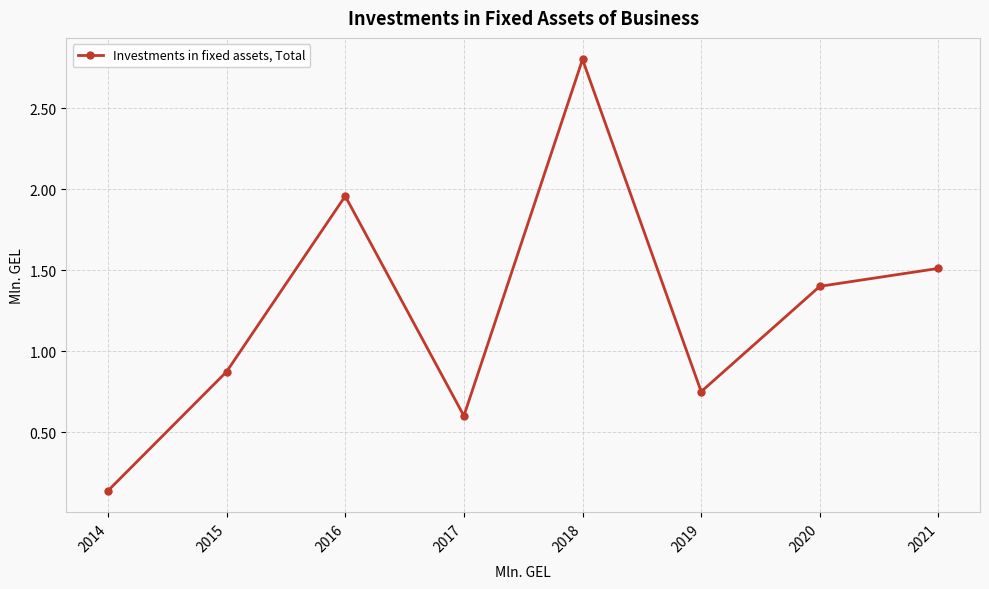

True or false: the data shows 1.4 at 2020.

True